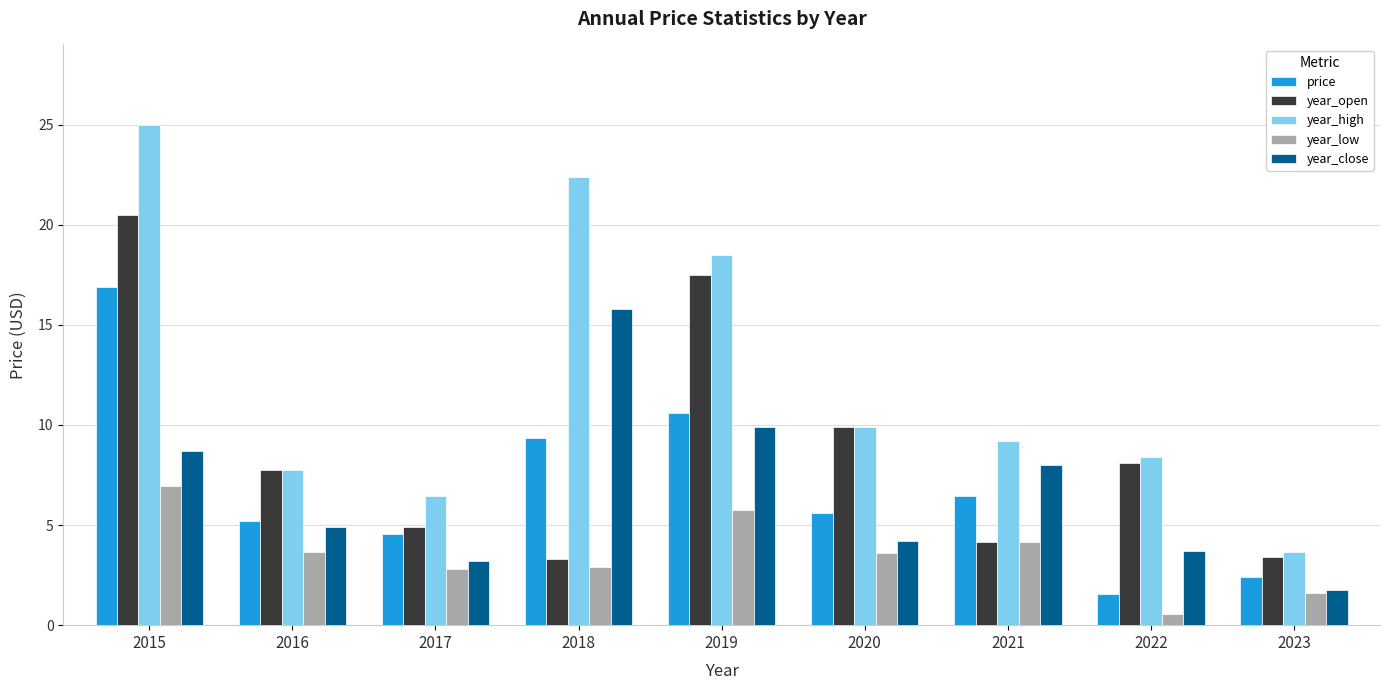

The value of price at 2015 is 8.7. True or false?

False